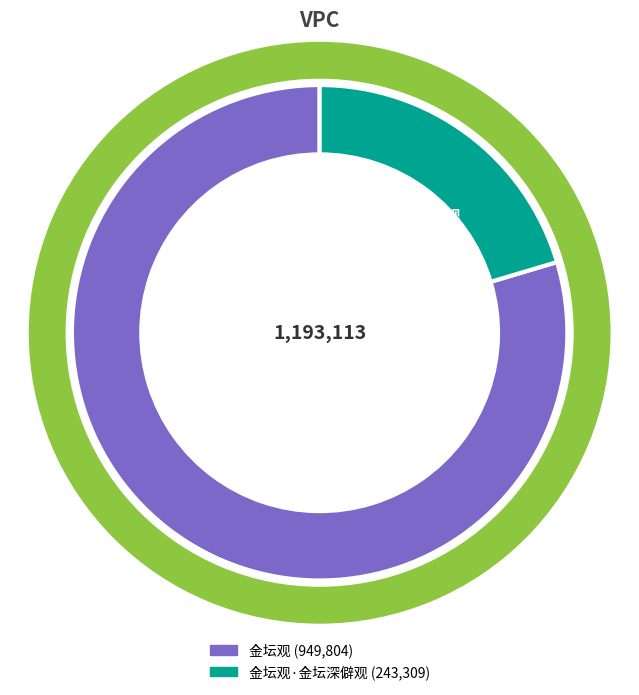

What percentage is the 金坛观·金坛深僻观 slice, to the nearest percent?

20%